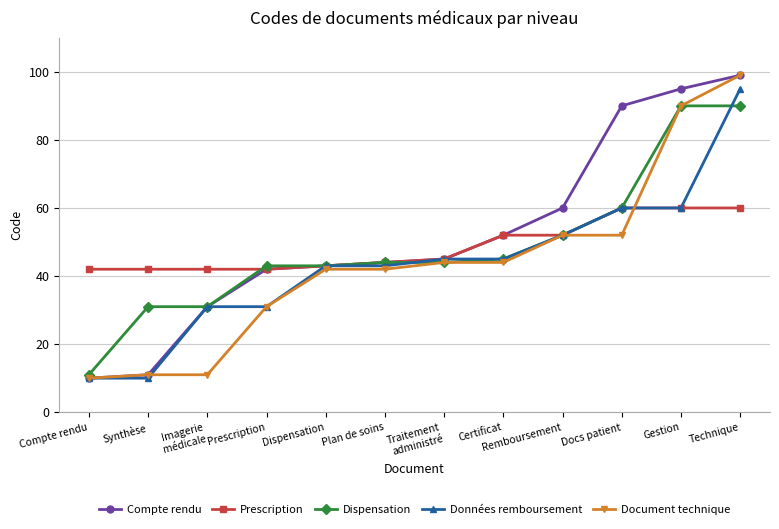

What are all the series names shown in the legend?

Compte rendu, Prescription, Dispensation, Données remboursement, Document technique